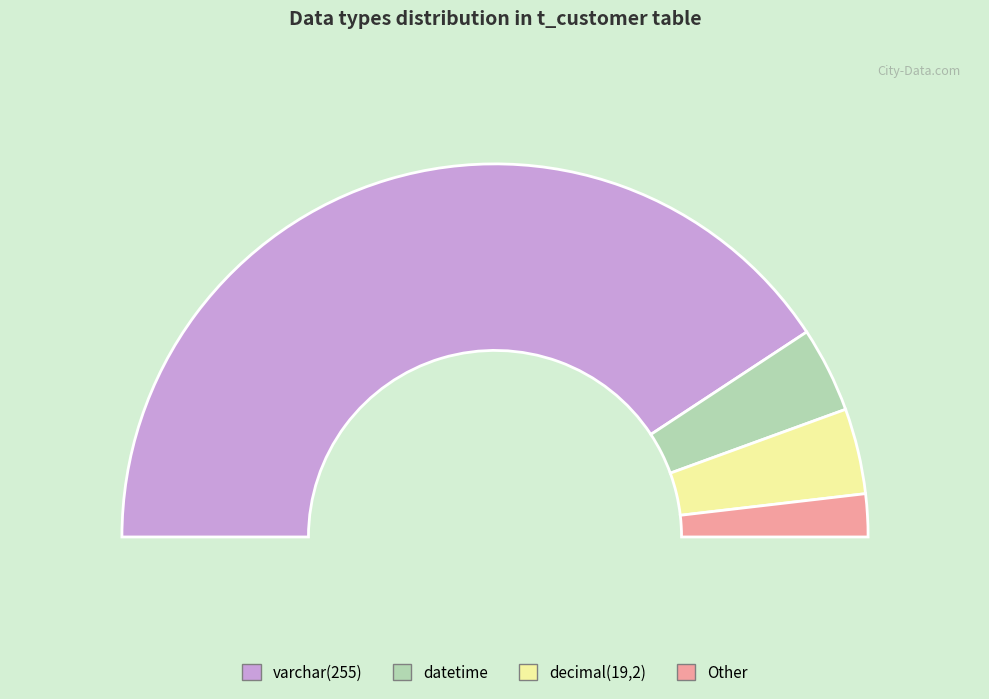

True or false: varchar(255) KEY accounts for 2% of the total.

False